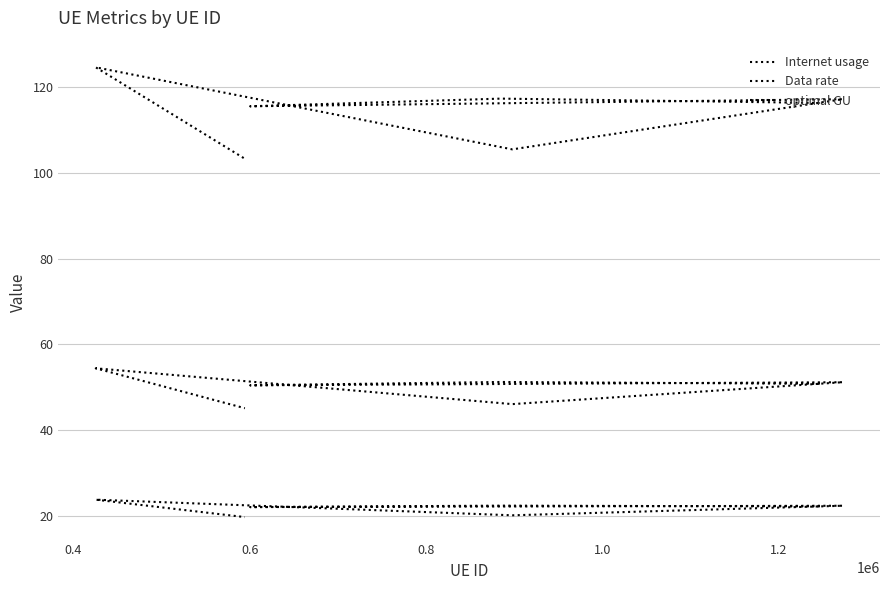

What is the maximum value shown in the chart?

124.6